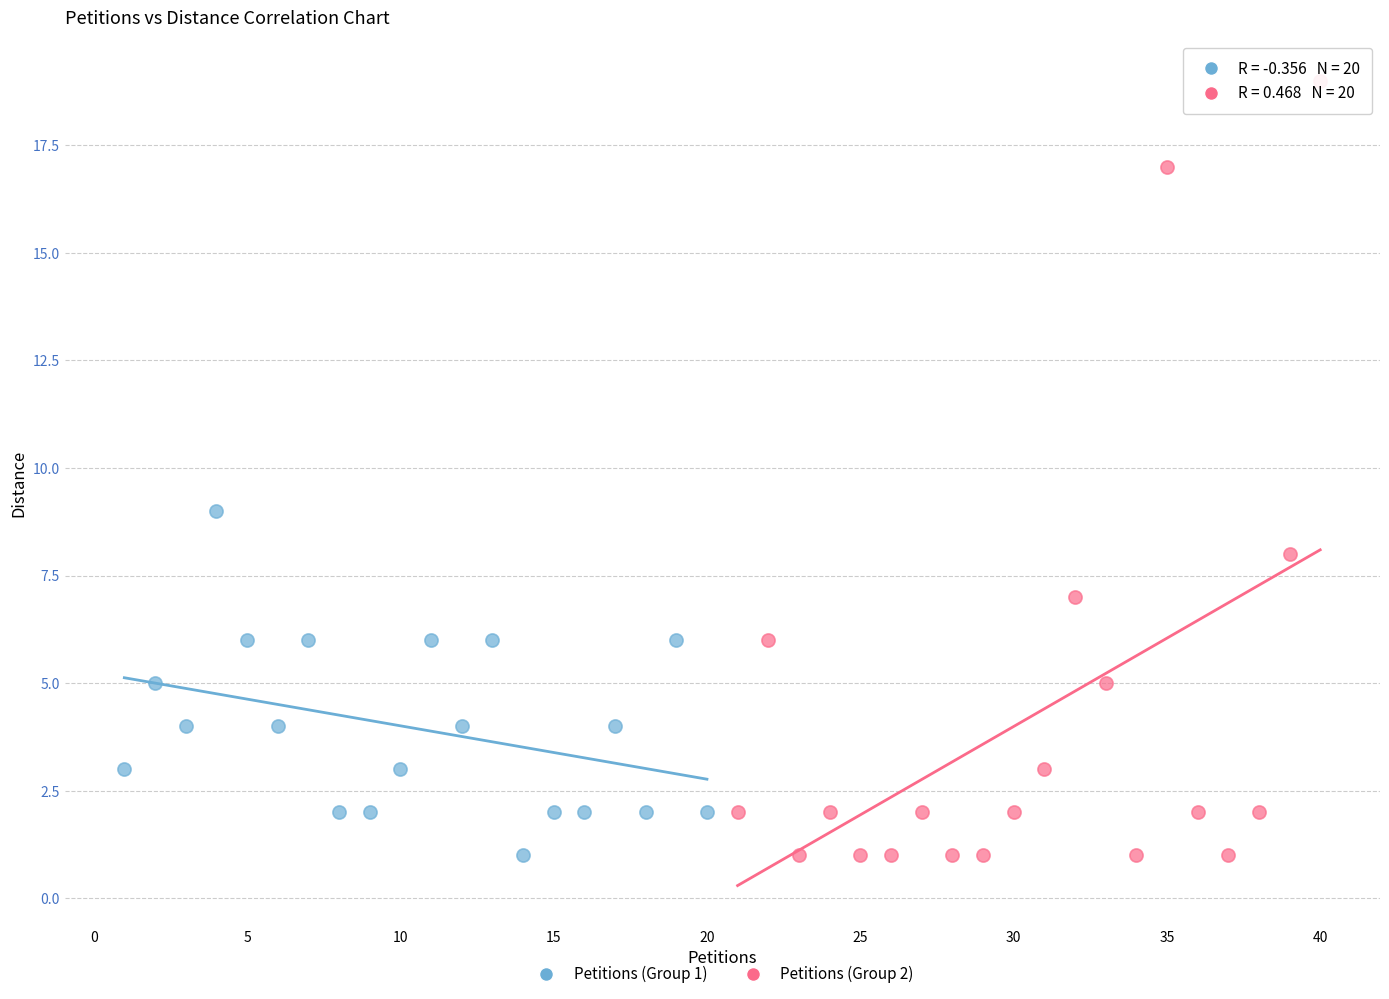

Which series has the largest Y range (max minus min)?

Petitions (Group 2)